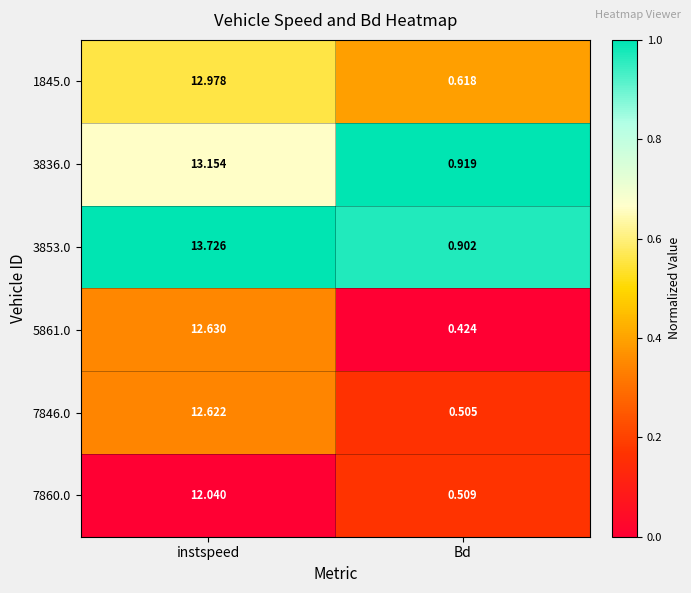

Rank the categories by 7860.0 value from lowest to highest.

Bd, instspeed